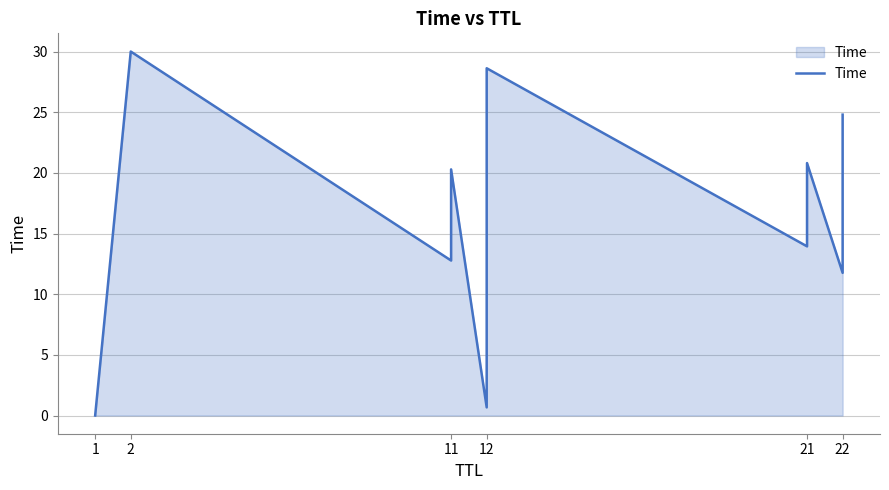

How many lines are shown in the chart?

1